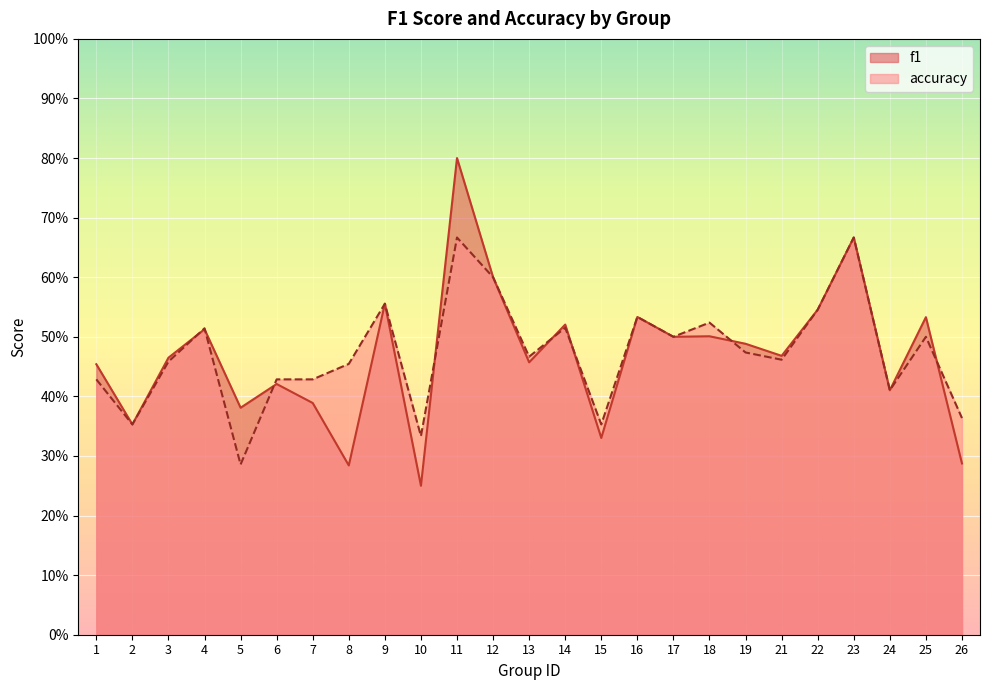

What is the smallest value displayed?

0.2